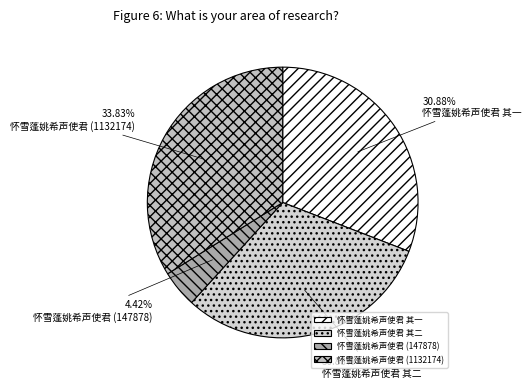

How much of the chart is everything except 怀雪蓬姚希声使君 其一?

69.1%